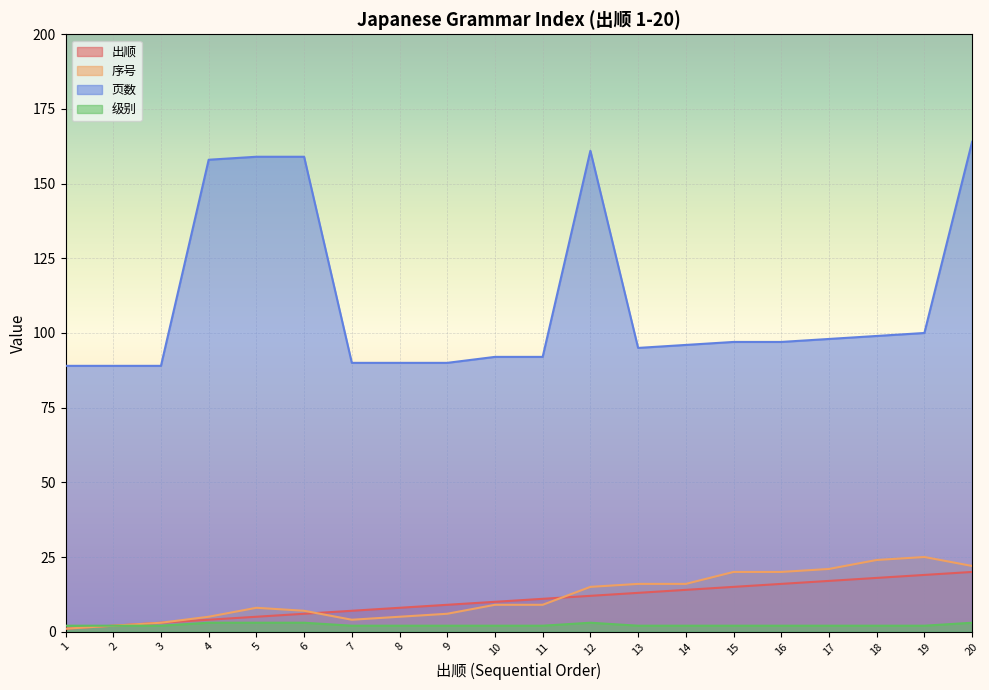

What is the sum of the 序号 values at 5 and 20?

30